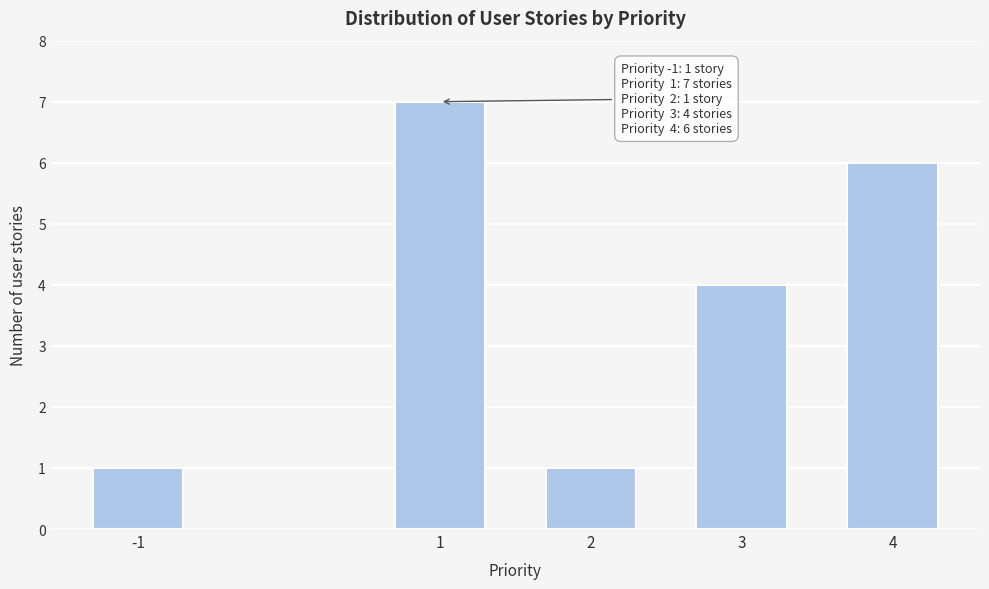

Reading left to right, extract all data points from this chart.

-1=1	1=7	2=1	3=4	4=6